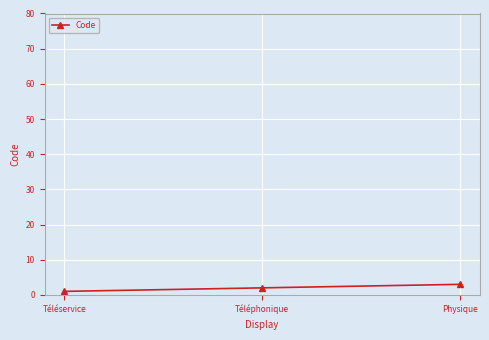

How many categories are shown in the chart?

3